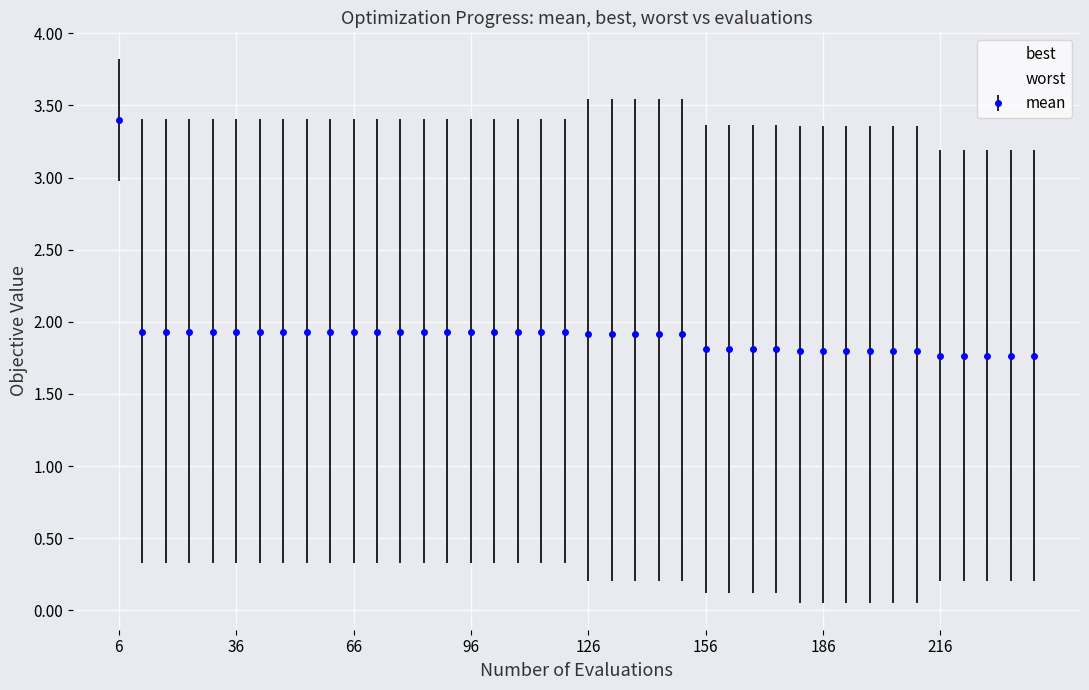

Rank the series by their maximum value, from lowest to highest.

best, mean, worst